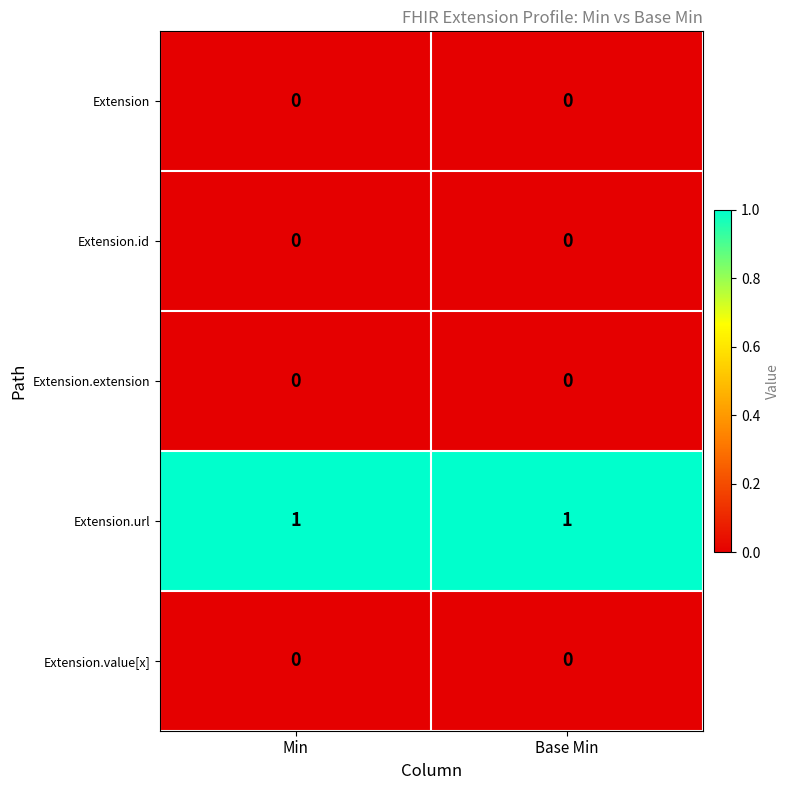

Is it true that Extension equals 0 at Base Min?

True